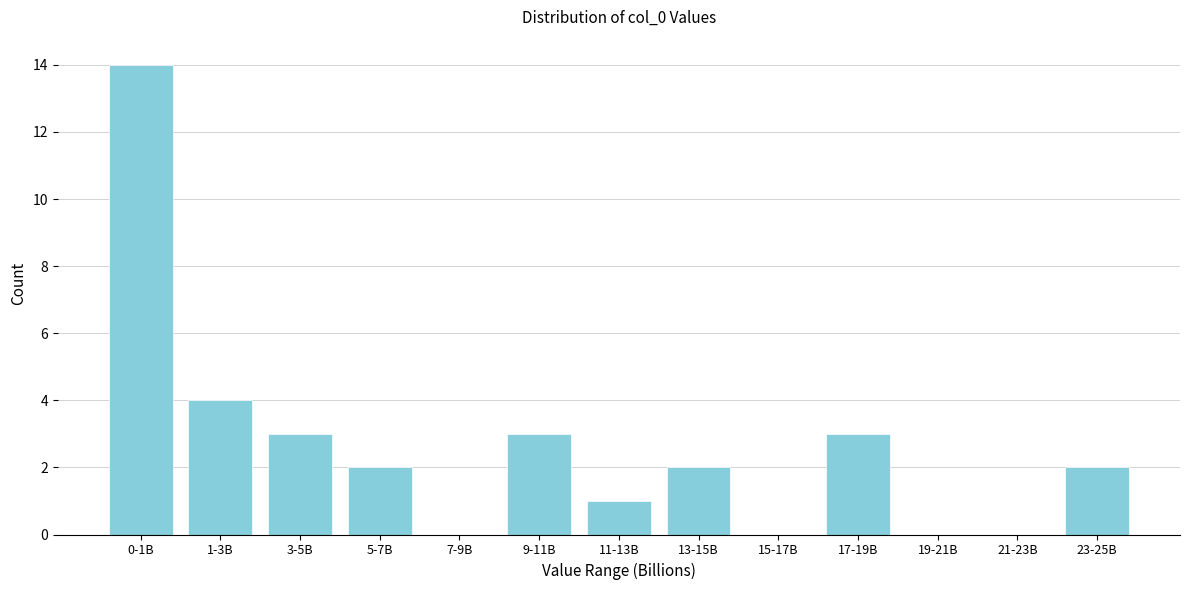

Reading right to left, transcribe all the data shown in this chart.

23-25B=2	21-23B=0	19-21B=0	17-19B=3	15-17B=0	13-15B=2	11-13B=1	9-11B=3	7-9B=0	5-7B=2	3-5B=3	1-3B=4	0-1B=14